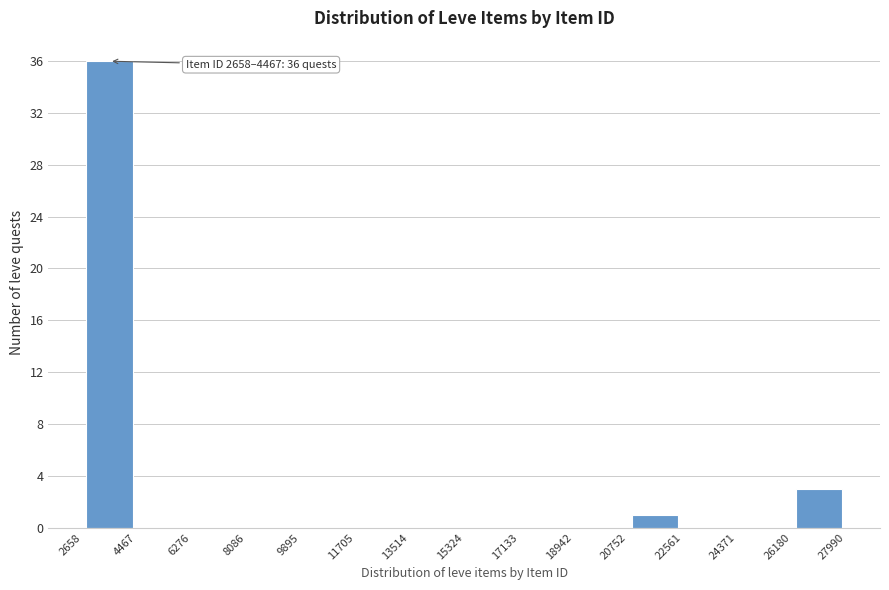

Over which range of the x-axis is the bar tallest?

2658 to 4467